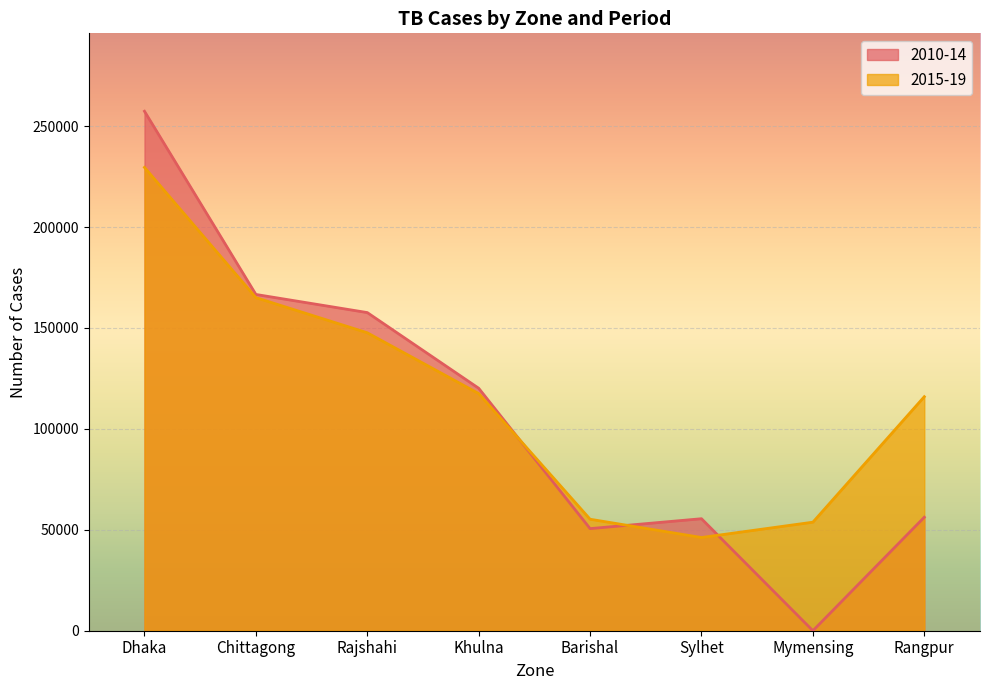

True or false: 2010-14 has more than 0 points higher than both neighbors.

True